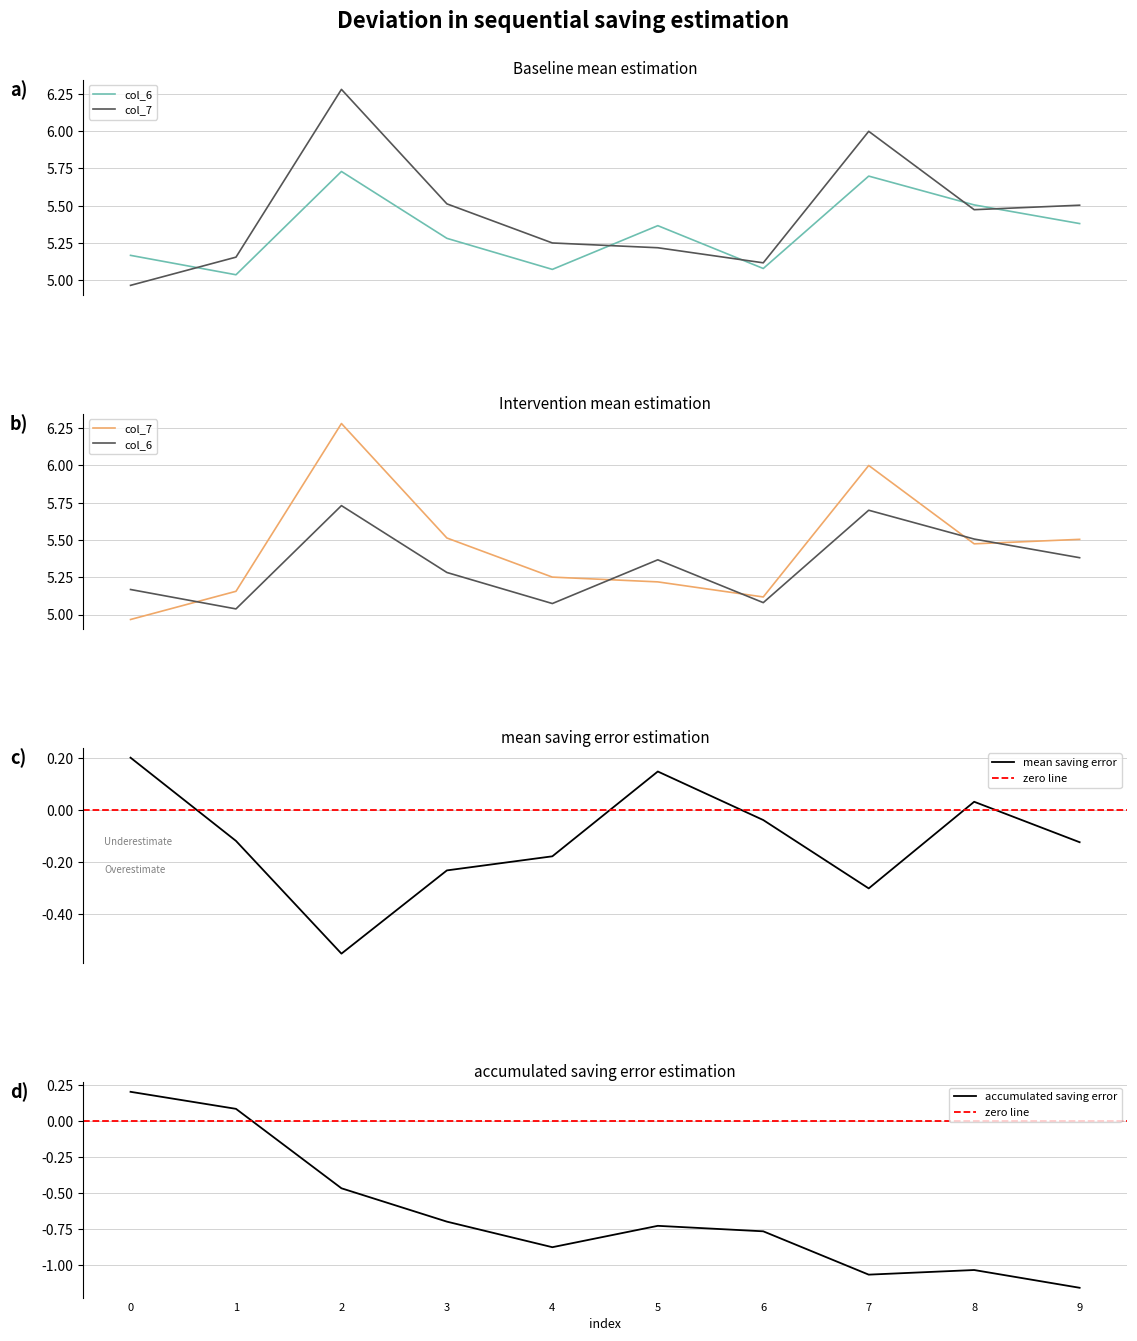

Does the chart display data point markers on the line(s)?

No